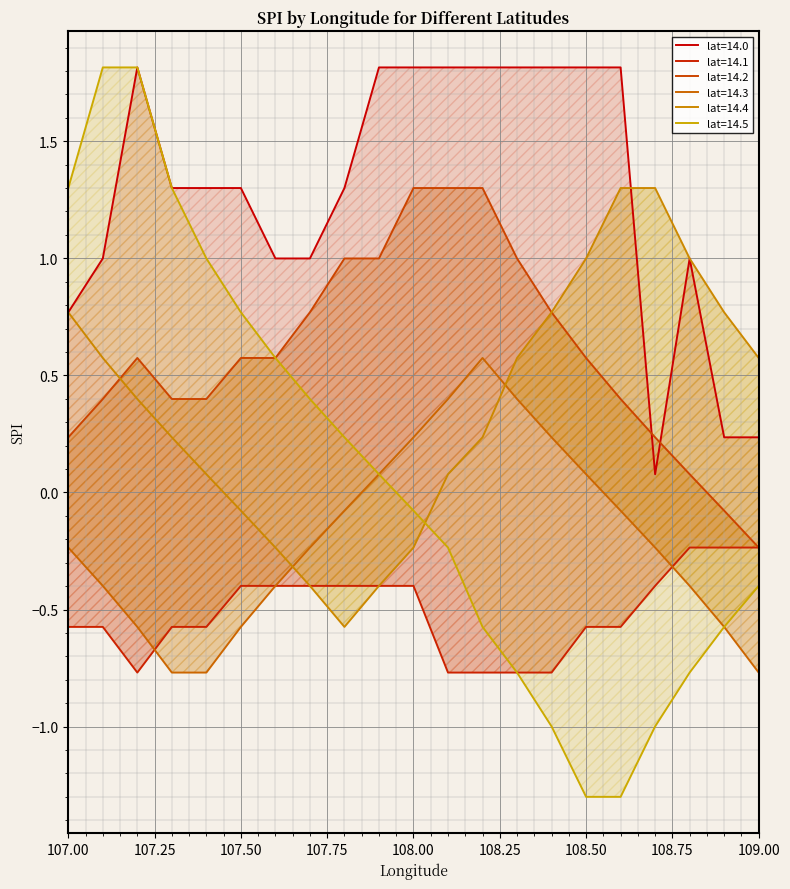

At 107.3, list the series in order from smallest to largest.

lat=14.3, lat=14.1, lat=14.4, lat=14.2, lat=14.0, lat=14.5